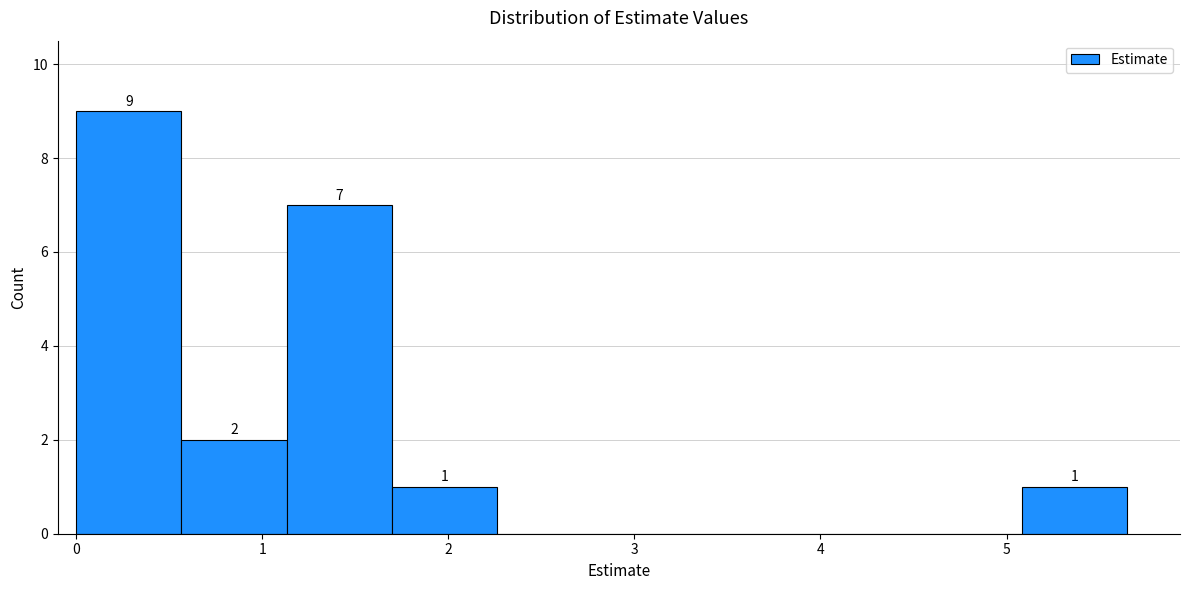

Over which range of the x-axis is the bar tallest?

0.0 to 0.6